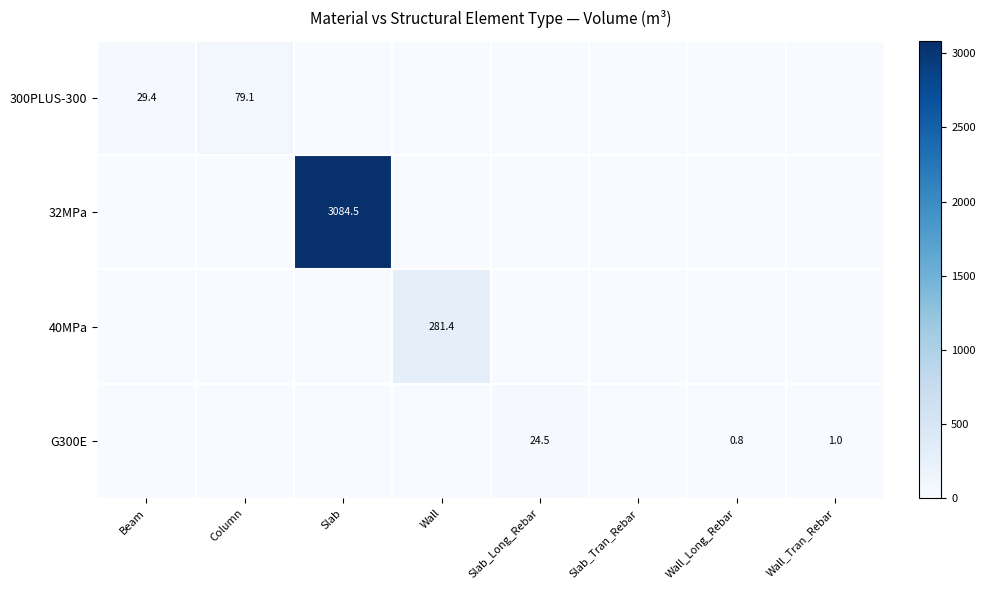

Which has a higher value, Column or Wall_Tran_Rebar?

Column